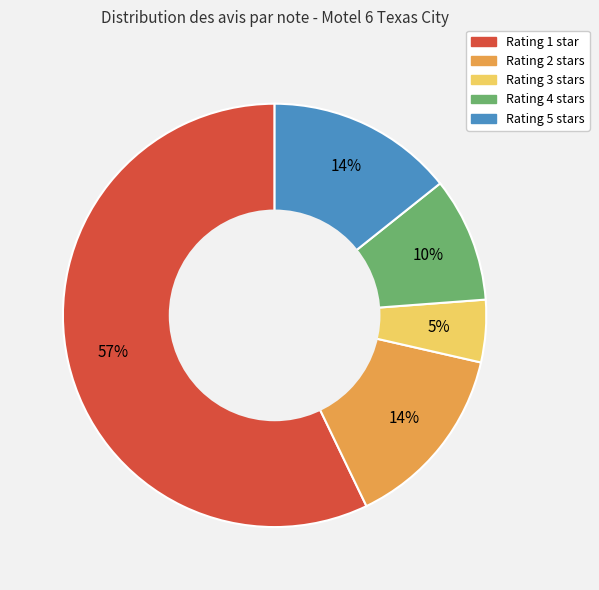

Is there a majority slice in this chart?

Yes